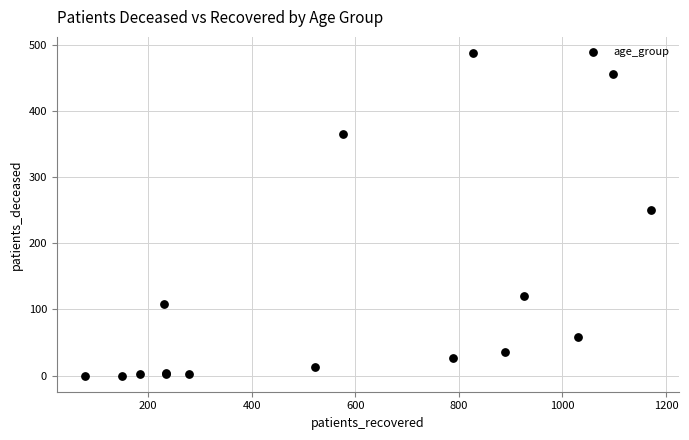

What Y value in the scatter plot is closest to 244?

251